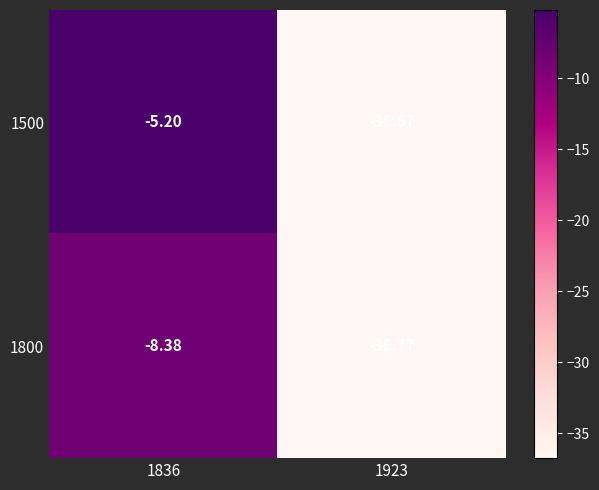

Is the value of 1500 at 1923 greater than the value of 1800 at 1836?

No